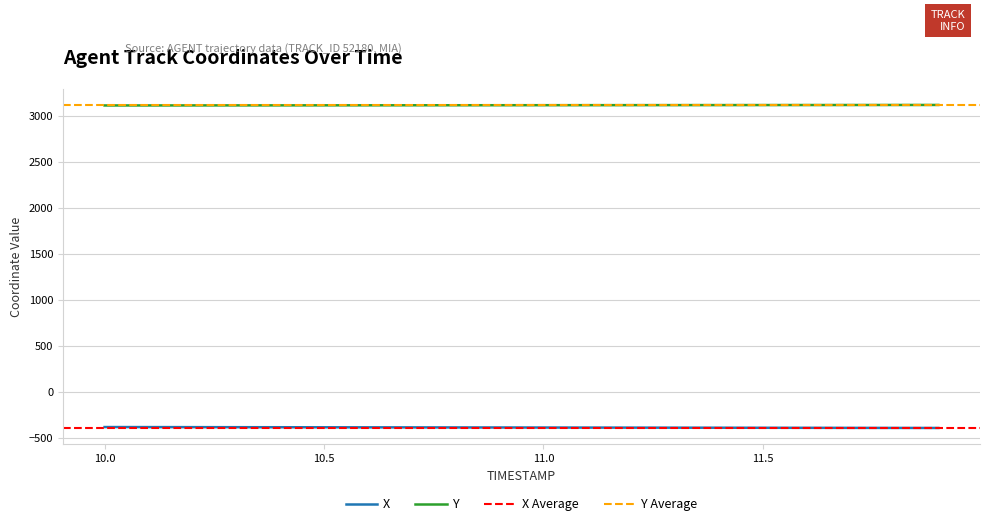

How many lines are shown in the chart?

2